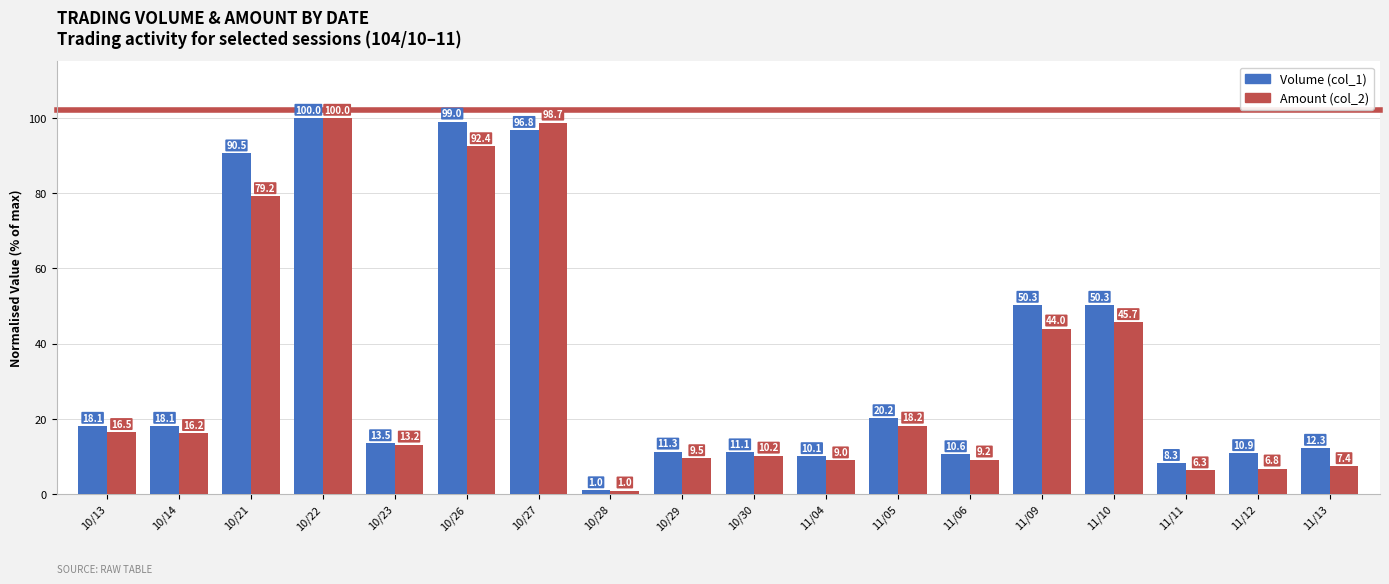

What is the total value across all series at 11/09?

94.3